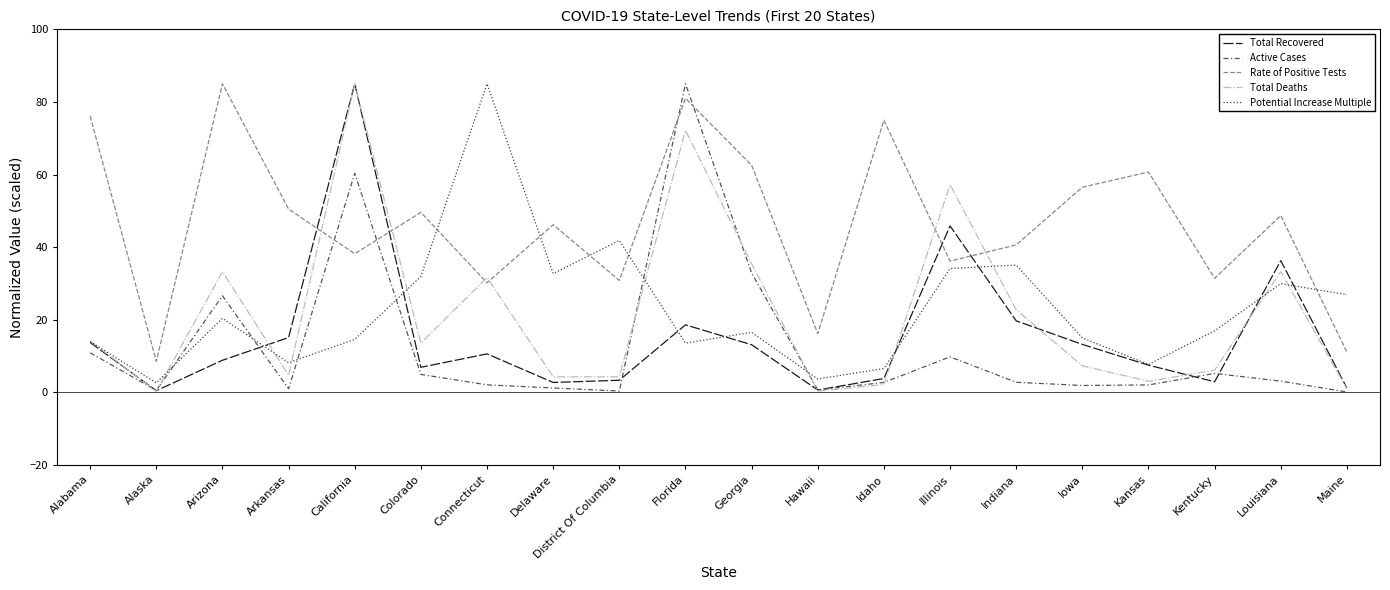

True or false: Total Deaths has a value of 4.3 at Delaware.

True